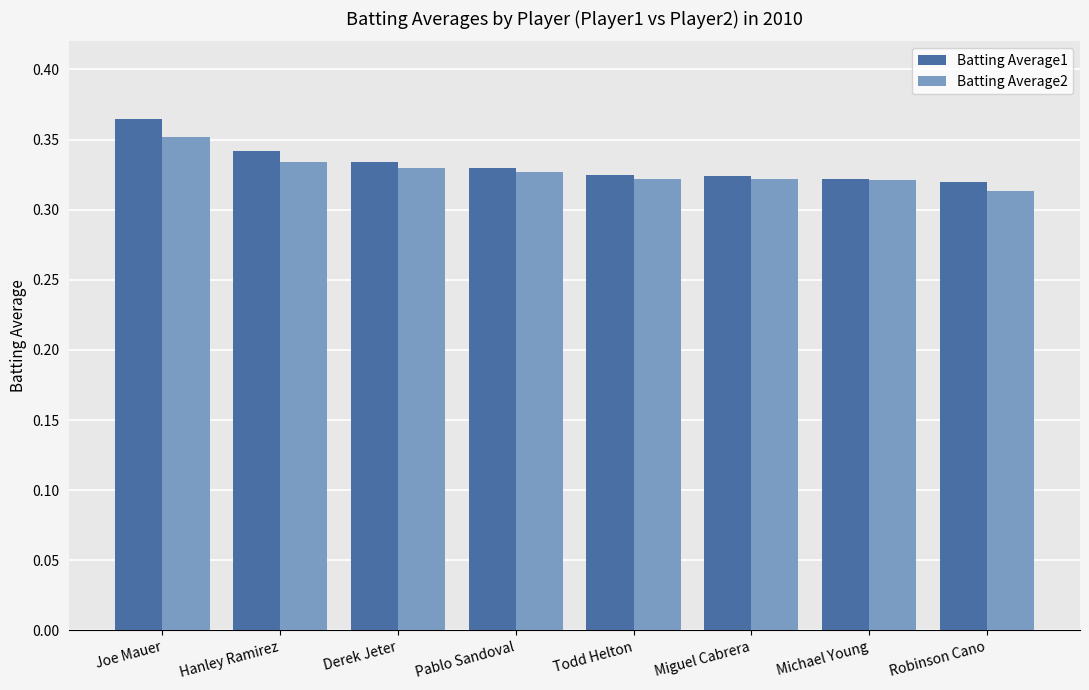

Which series has the widest spread of values?

Batting Average1